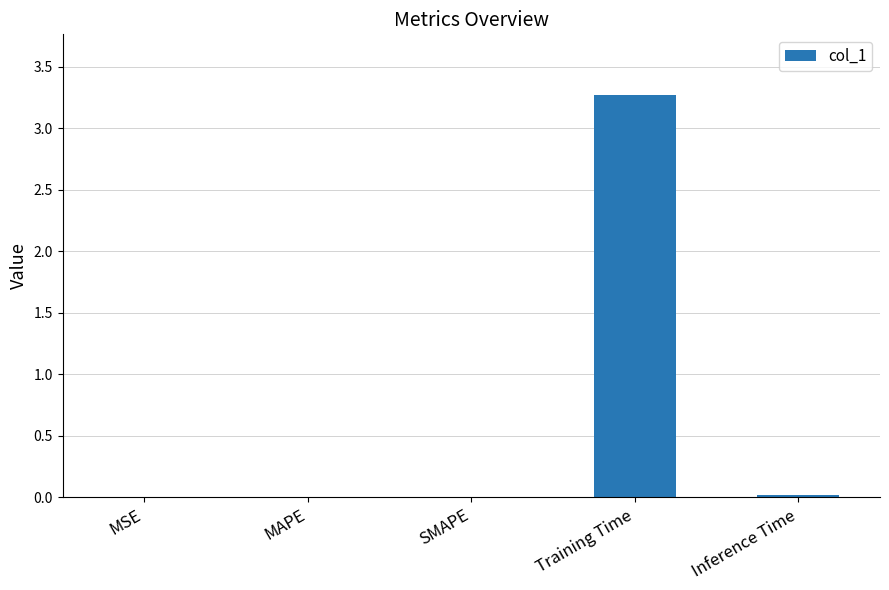

Between Training Time and Inference Time, which is larger?

Training Time